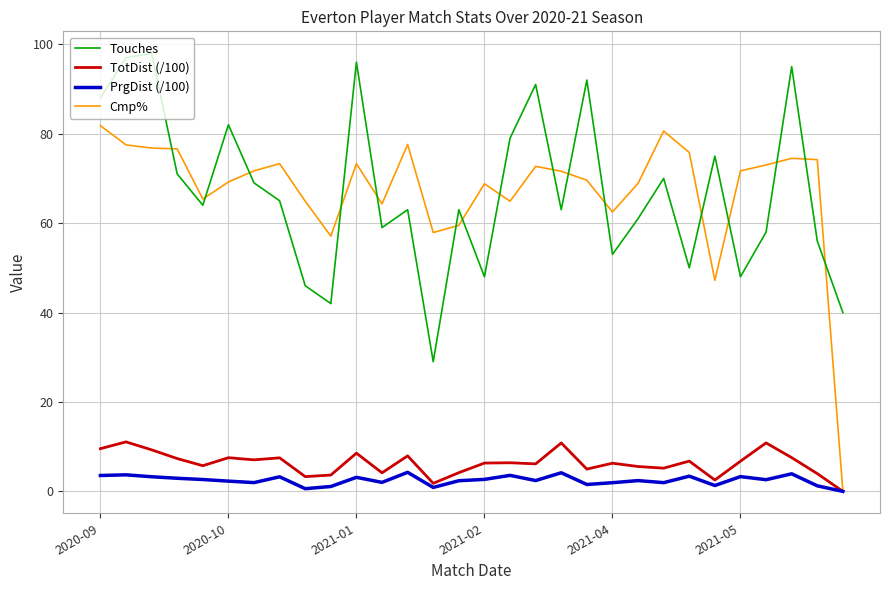

How many times do Cmp% and Touches cross each other?

16